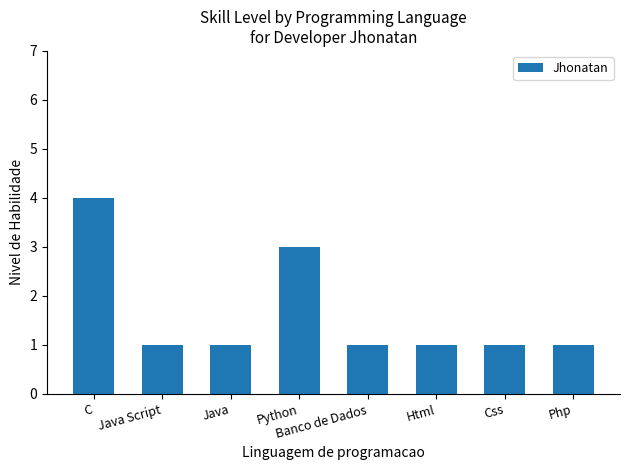

What is the maximum value shown in the chart?

4